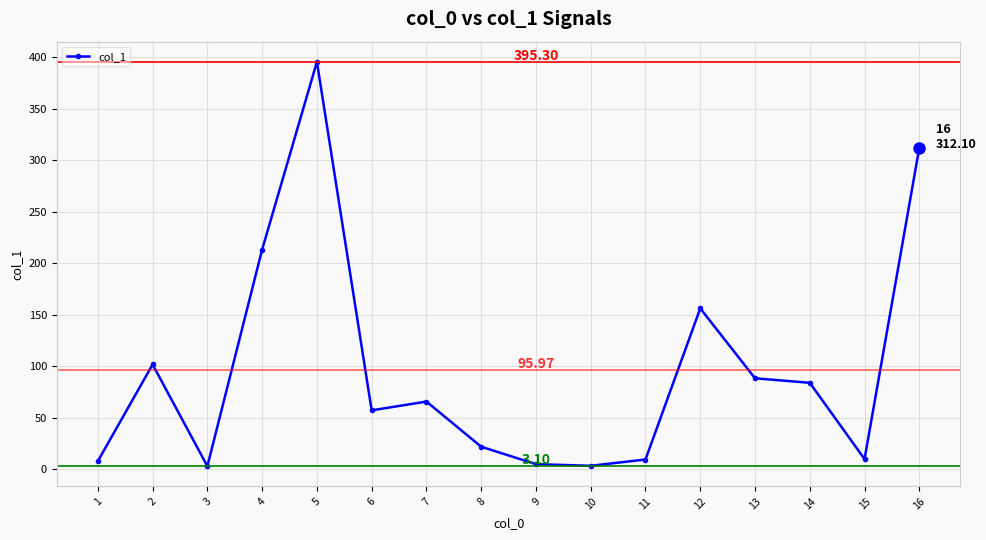

What is the average value?

96.0